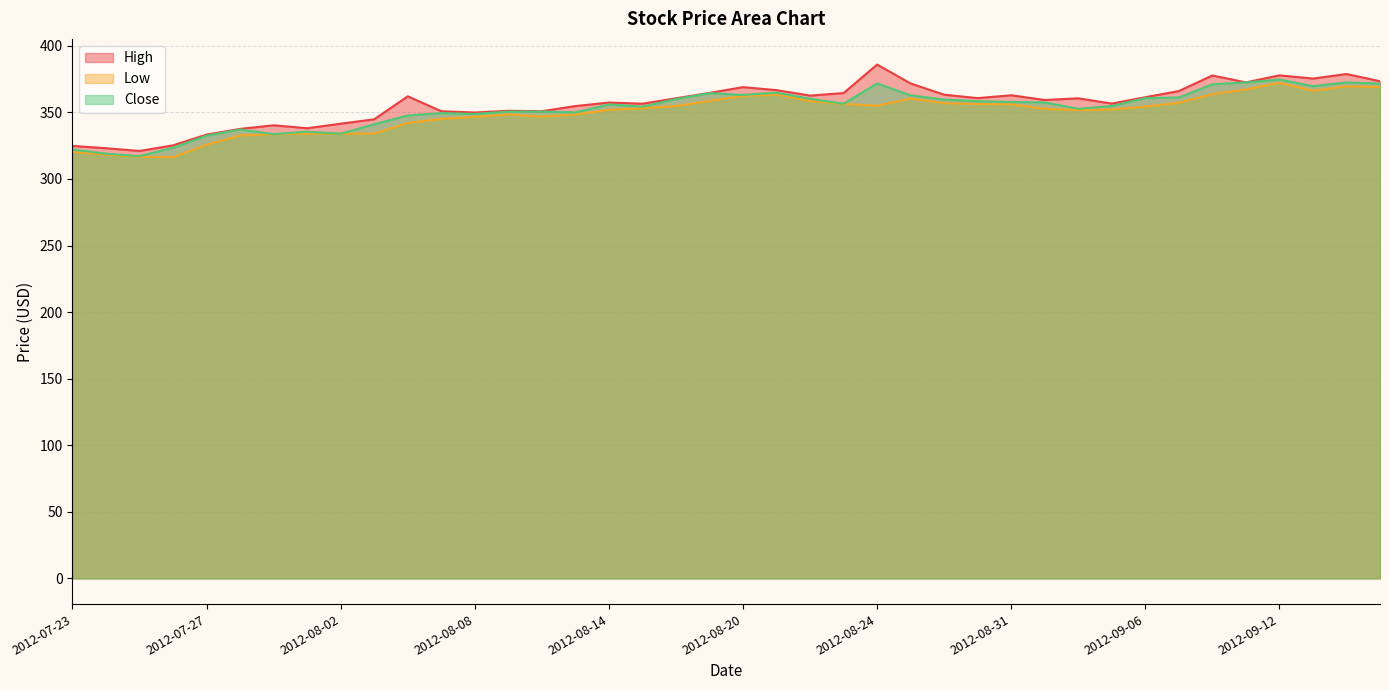

Where is Close nearest to the value 345?

2012-08-06